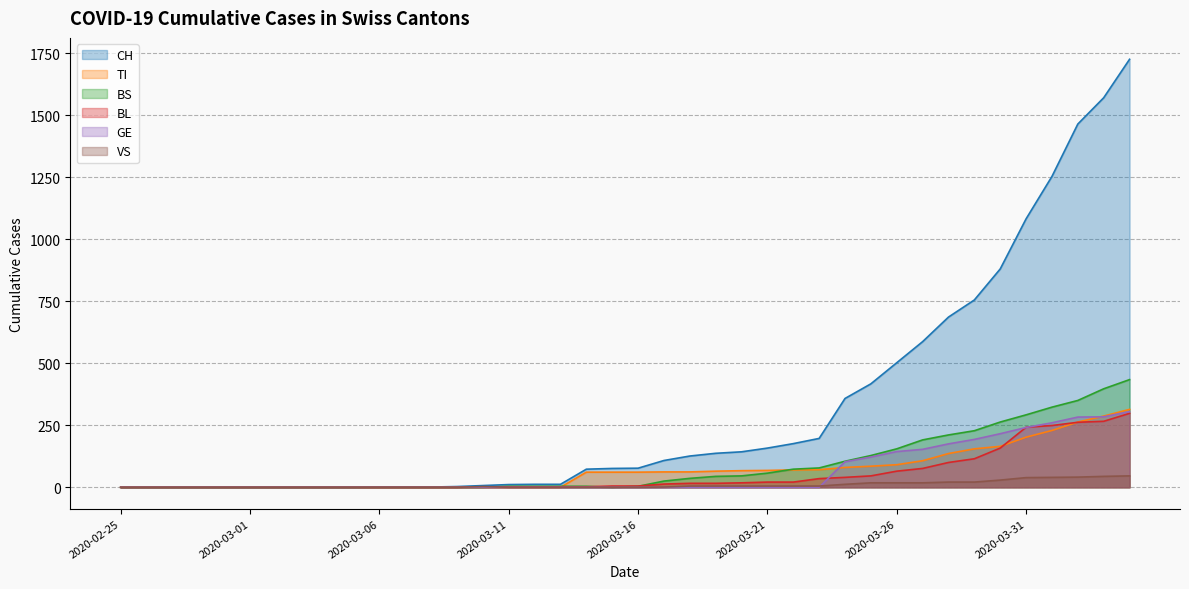

Which series changed the most between 2020-03-29 and 2020-04-02?

CH